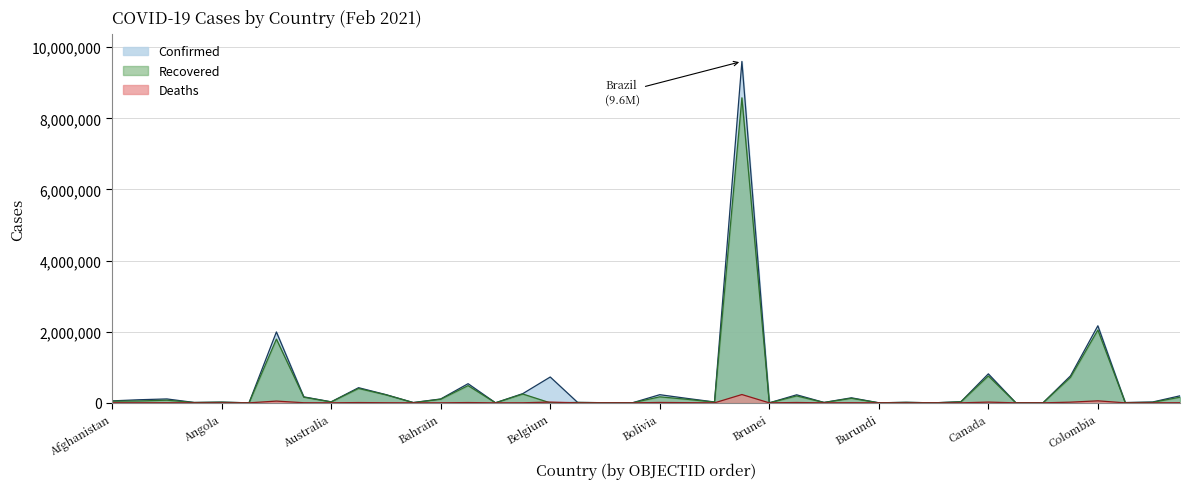

At which category is the sum across all series the highest?

Brazil